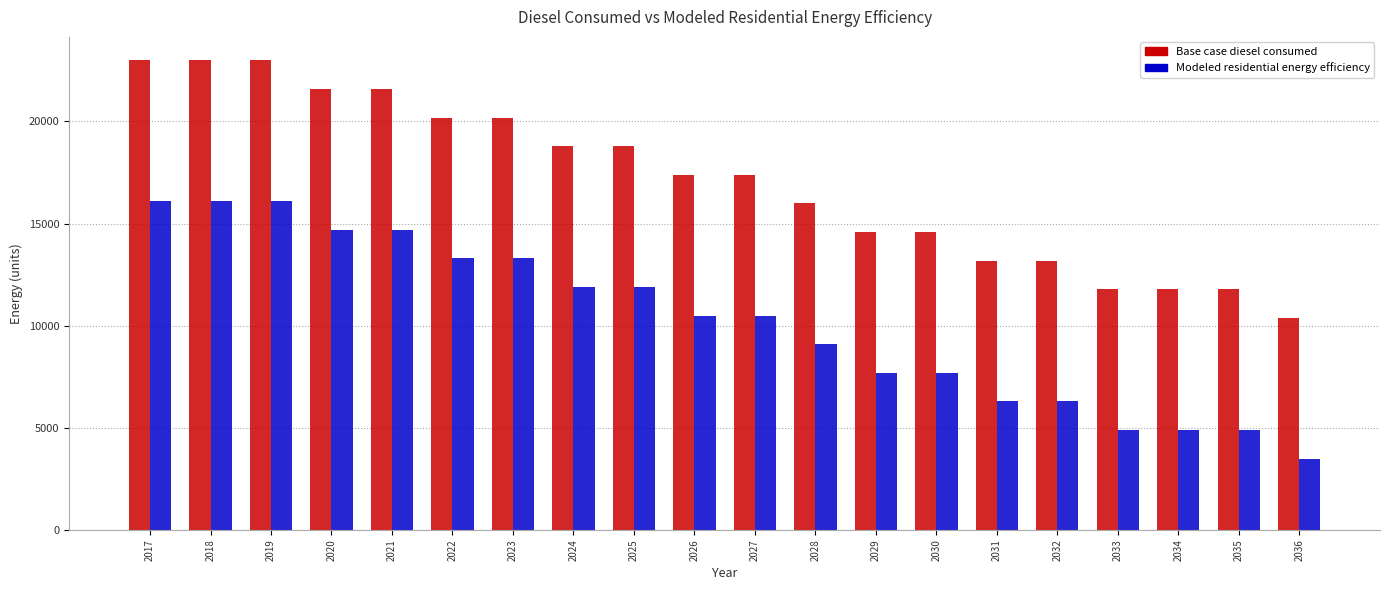

List the series in order of their overall mean, lowest first.

Modeled residential energy efficiency, Base case diesel consumed